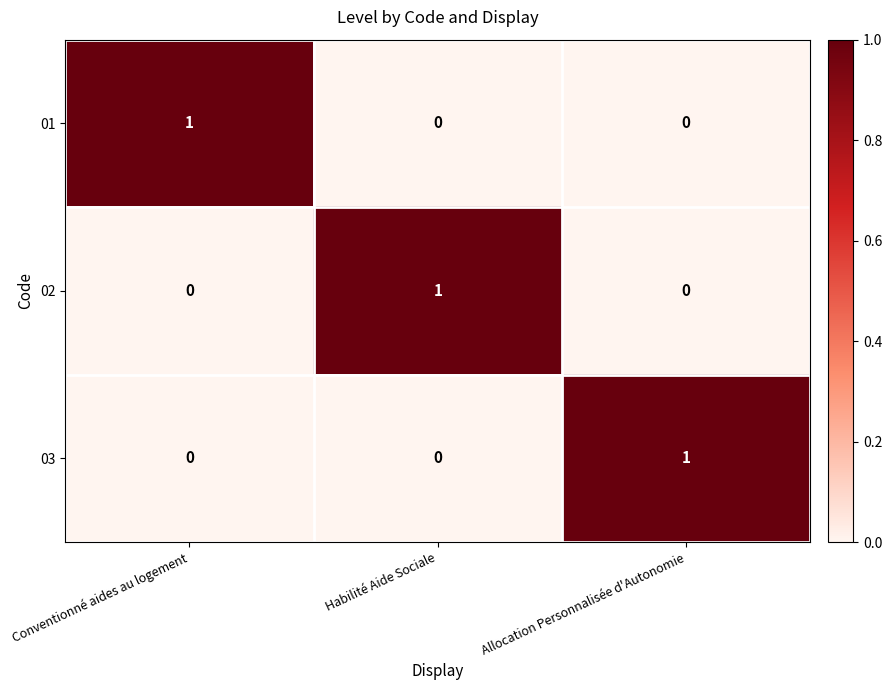

At which label does 02 reach its peak?

Habilité Aide Sociale